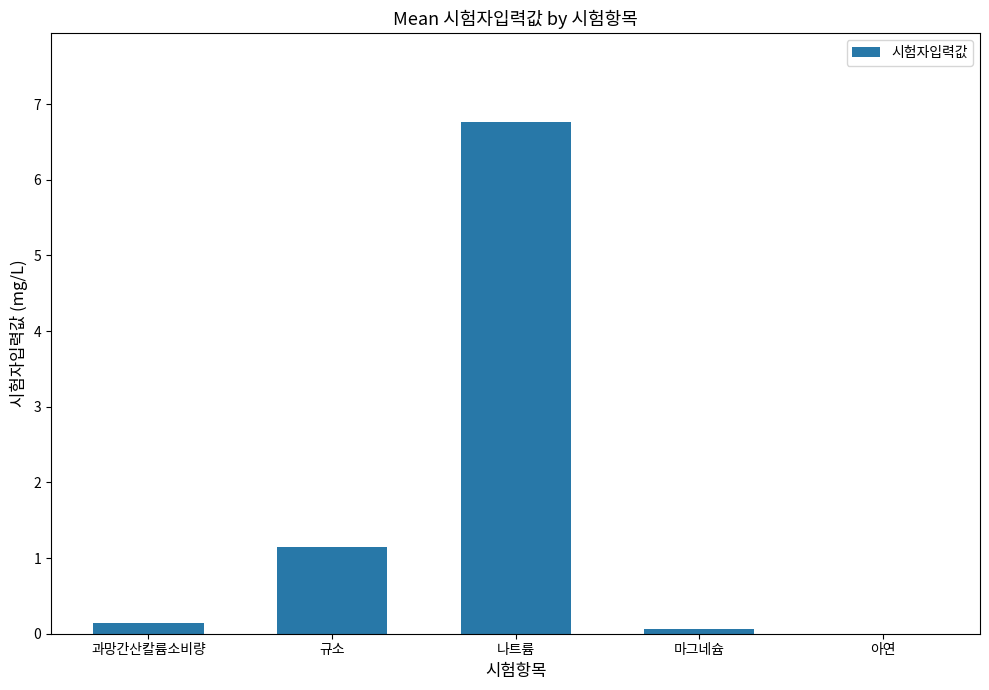

Is it true that the value at 규소 is 1.1?

True